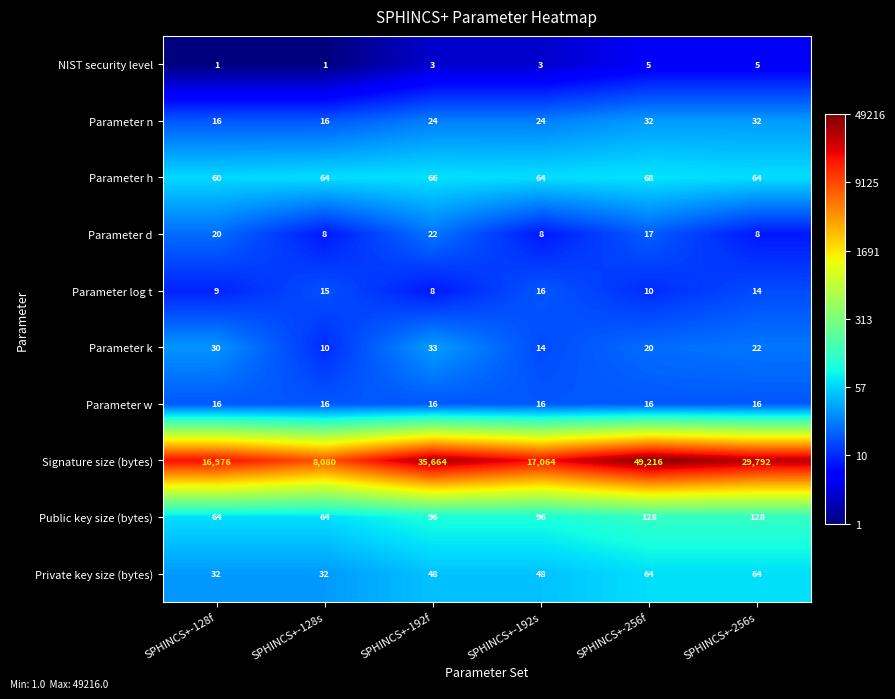

Count the Parameter log t values in the range 9 to 15.

4